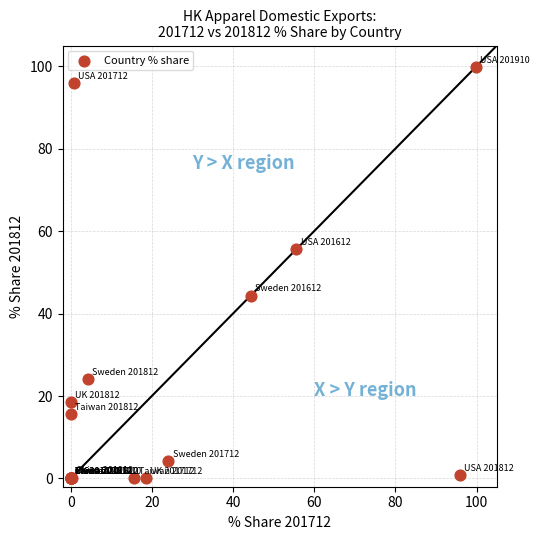

What Y value in the scatter plot is closest to 49?

44.4